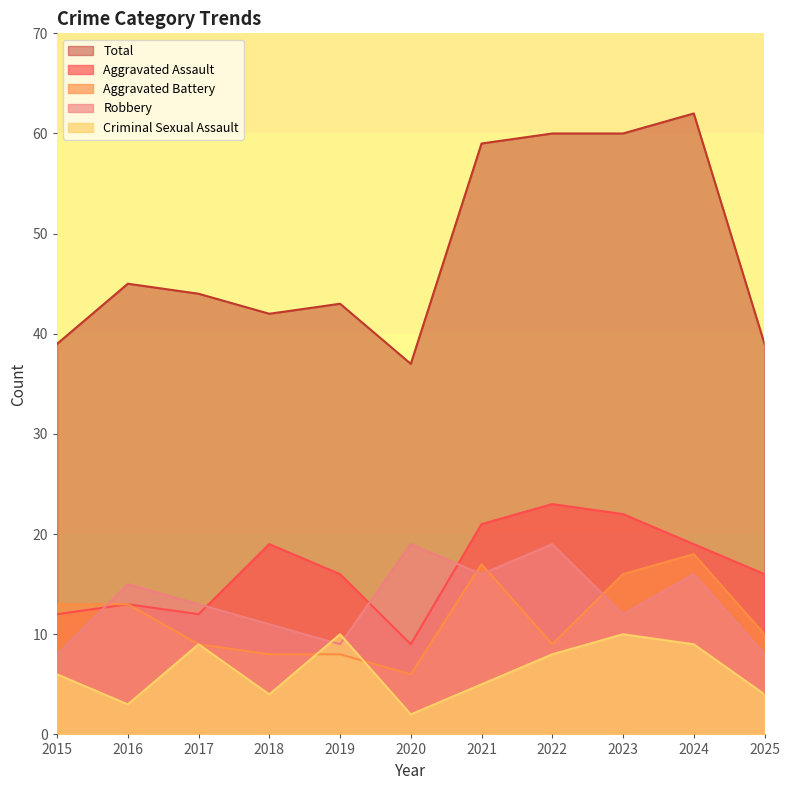

What is the lowest value of the Aggravated Assault series?

9